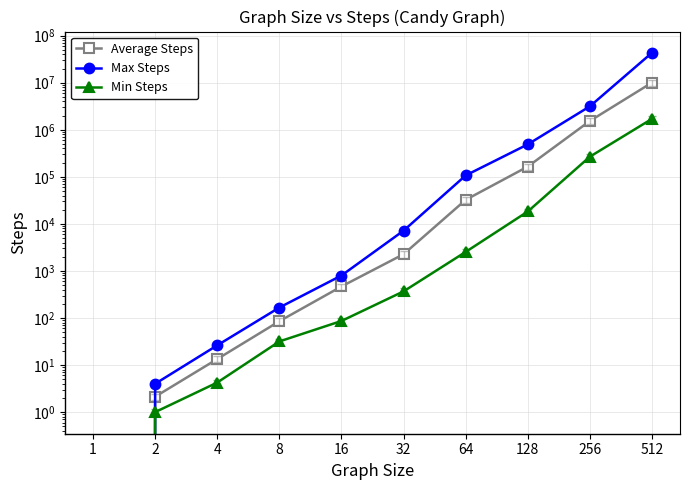

What is the total value across all series at 32?

9813.7